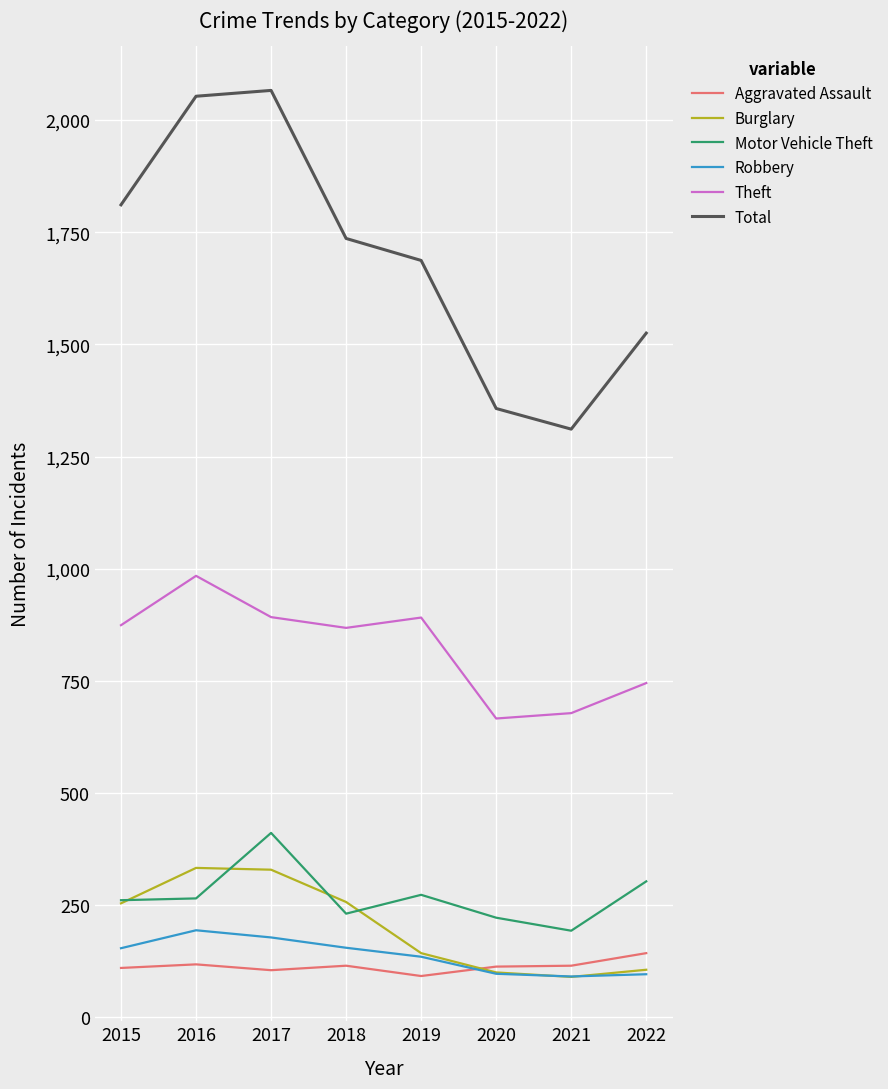

At which label is Theft closest to 825?

2018